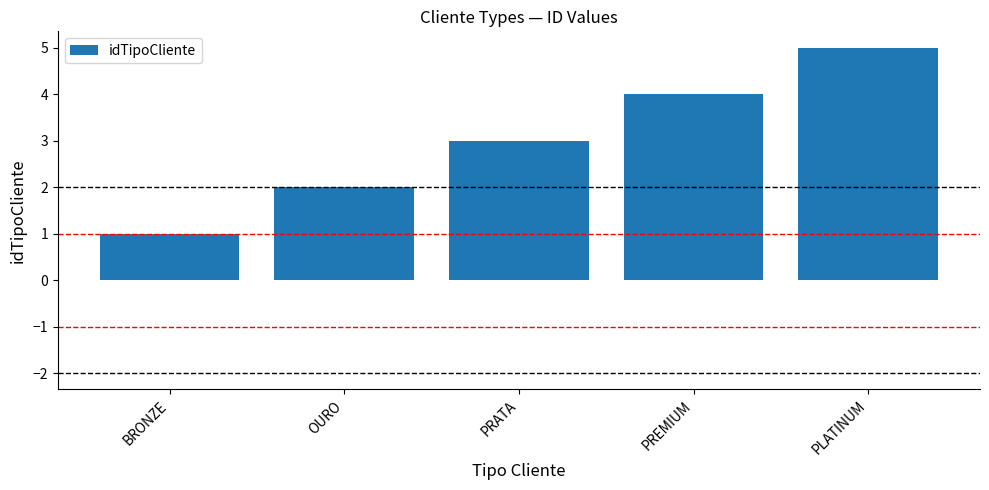

What is the change in value from OURO to PREMIUM?

+2